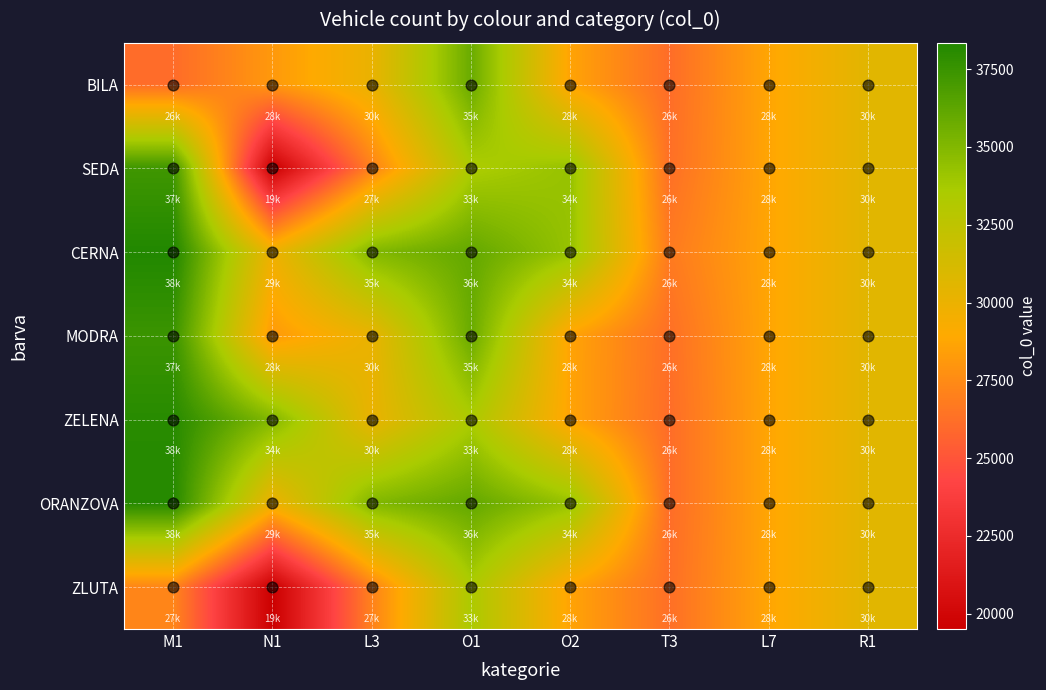

Reading left to right, transcribe all the data shown in this chart.

BILA: M1=26087	N1=28149	L3=30089	O1=35836	O2=28631	T3=26132	L7=28725	R1=30571
SEDA: M1=37255	N1=19506	L3=27075	O1=33452	O2=34268	T3=26244	L7=28725	R1=30571
CERNA: M1=38347	N1=29847	L3=35010	O1=36066	O2=34268	T3=26751	L7=28725	R1=30571
MODRA: M1=37455	N1=28149	L3=30128	O1=35836	O2=28631	T3=26244	L7=28725	R1=30571
ZELENA: M1=38098	N1=34952	L3=30089	O1=33452	O2=28631	T3=26132	L7=28725	R1=30571
ORANZOVA: M1=38203	N1=29847	L3=35010	O1=36066	O2=34268	T3=26132	L7=28725	R1=30571
ZLUTA: M1=27268	N1=19506	L3=27075	O1=33452	O2=28631	T3=26244	L7=28725	R1=30571